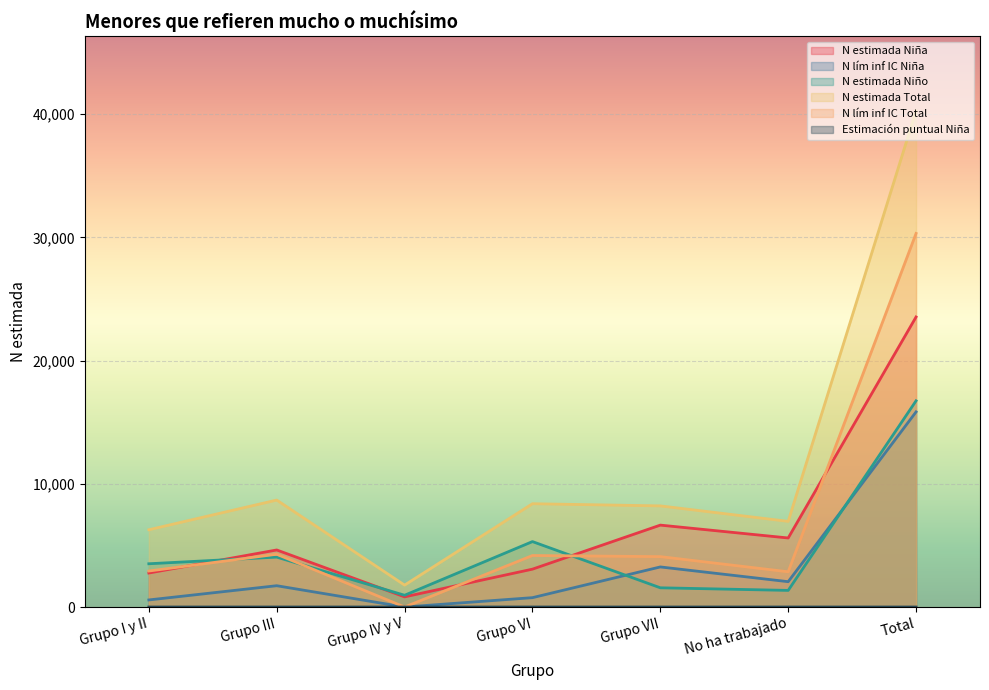

Which category has the highest value across all series?

Total